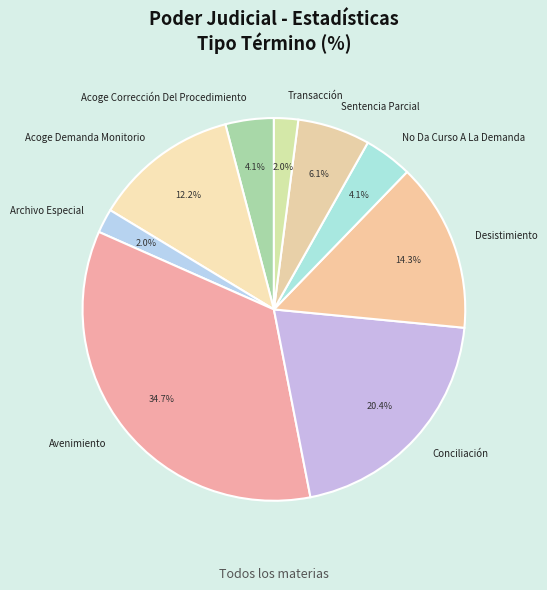

True or false: Avenimiento accounts for 35% of the total.

True